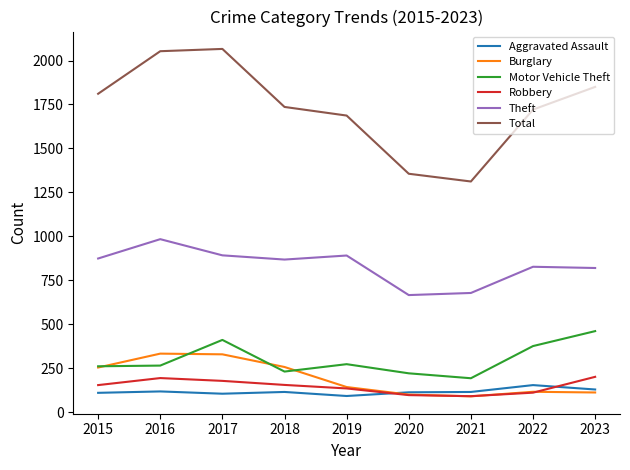

True or false: Total and Robbery intersect in this chart.

False